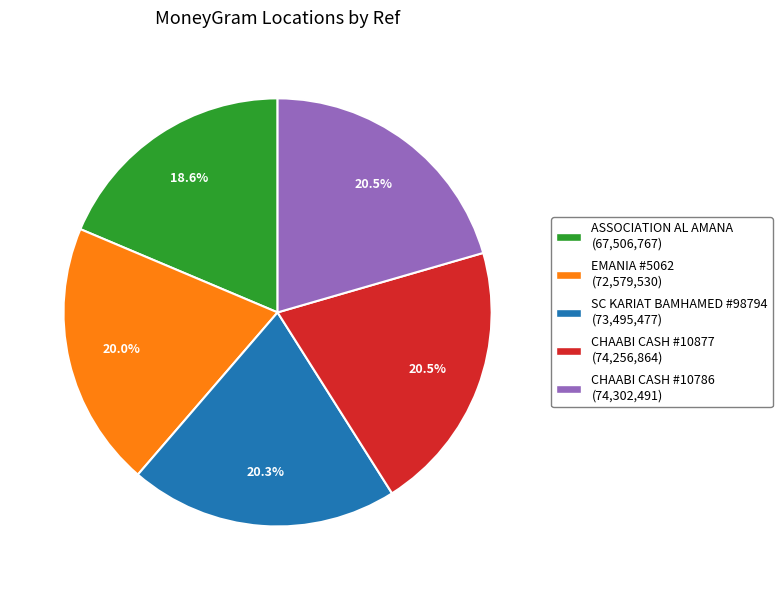

How many slices are in this pie chart?

5